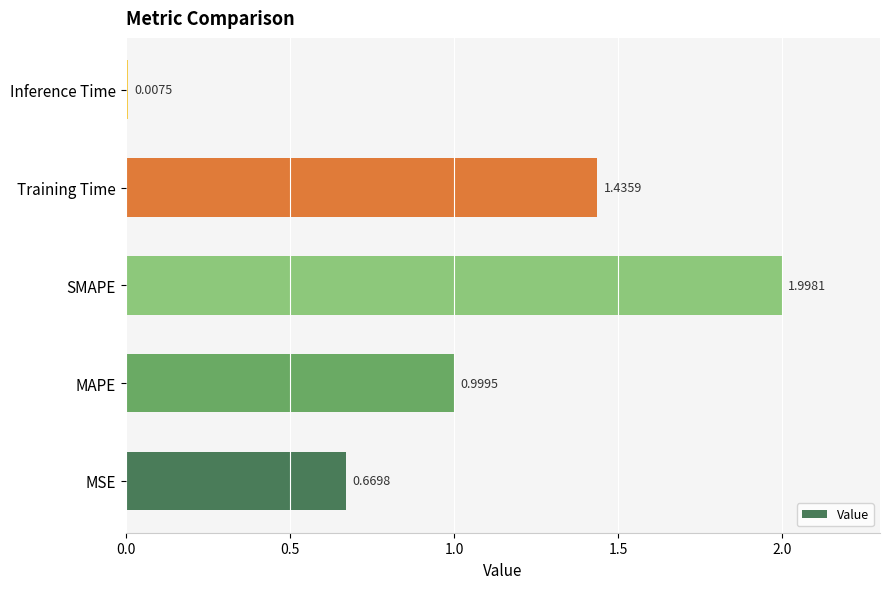

Which label corresponds to the largest value in the chart?

SMAPE